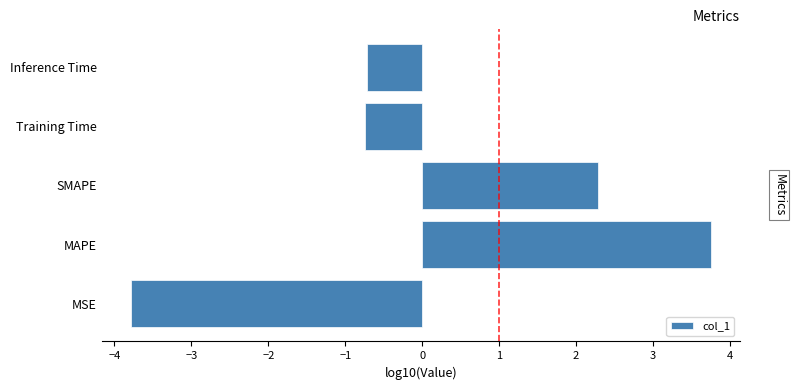

What is the sum of all values?

0.8